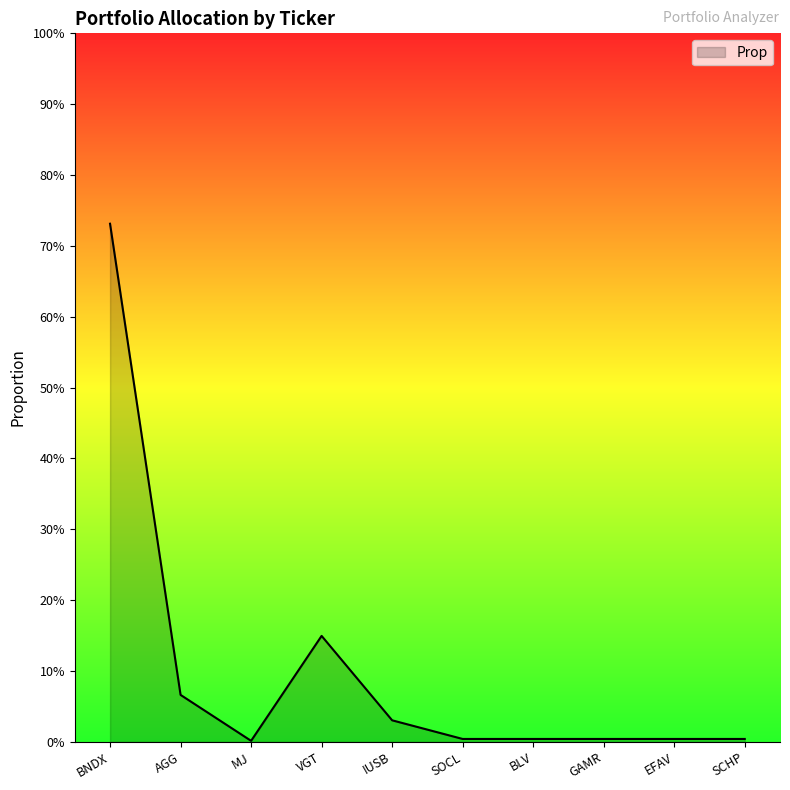

What is the label of the 7th point from the left?

BLV